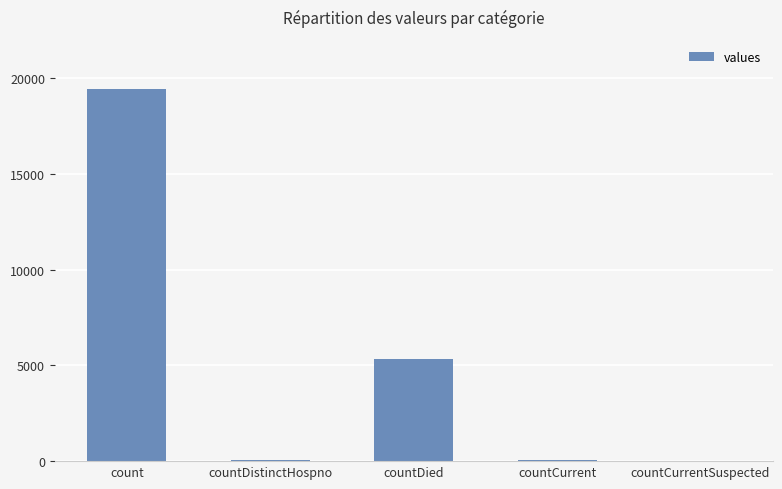

What is the sum of the values at countDistinctHospno and countCurrentSuspected?

38